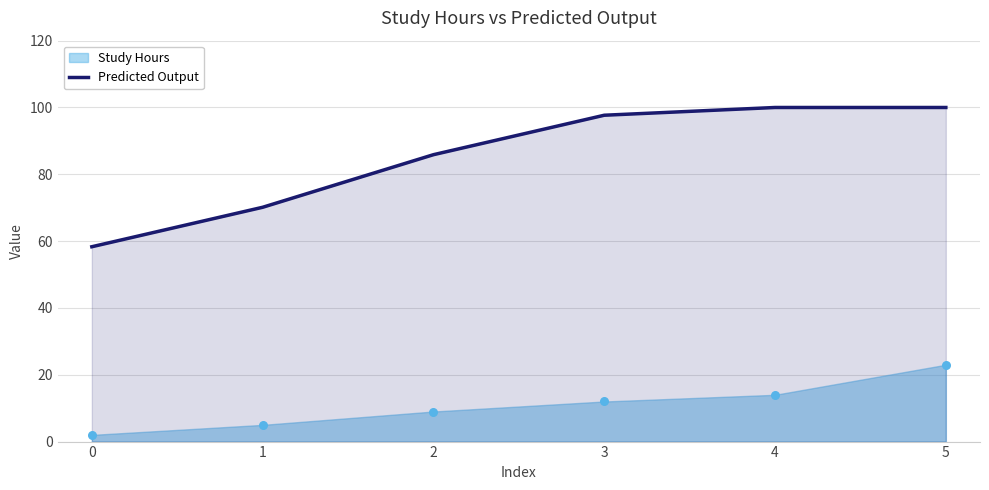

What is the ratio of the value at 1 to the value at 0?

1.2